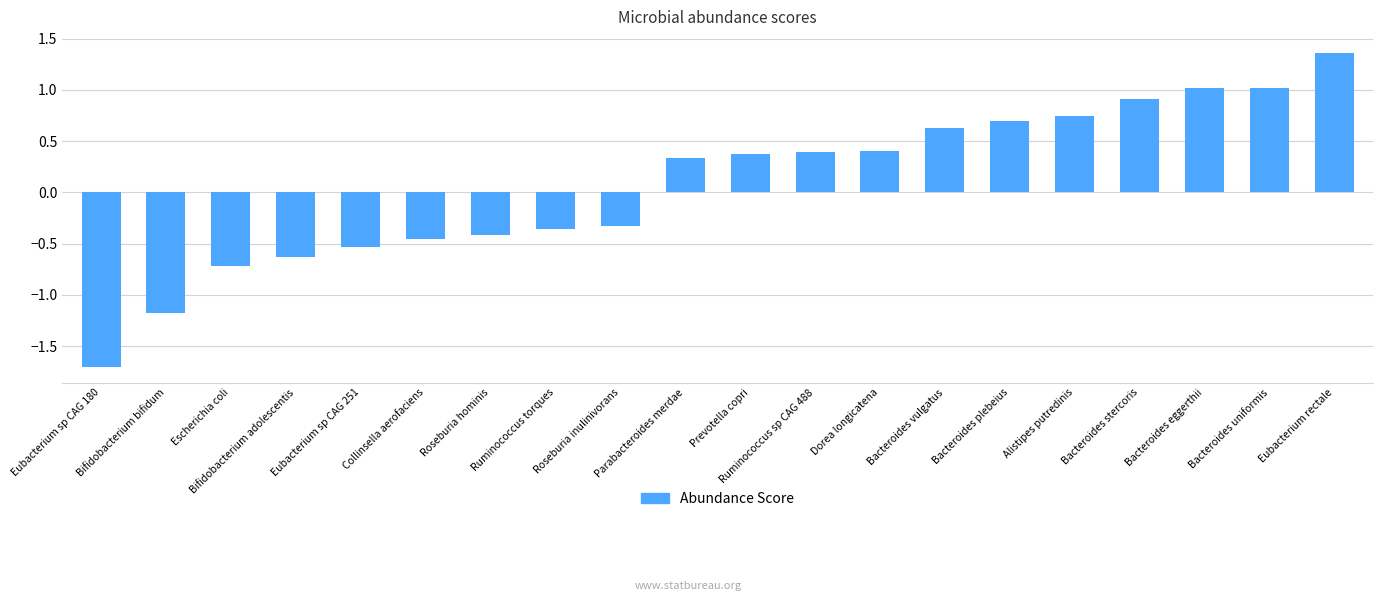

How many bars are there in total?

20